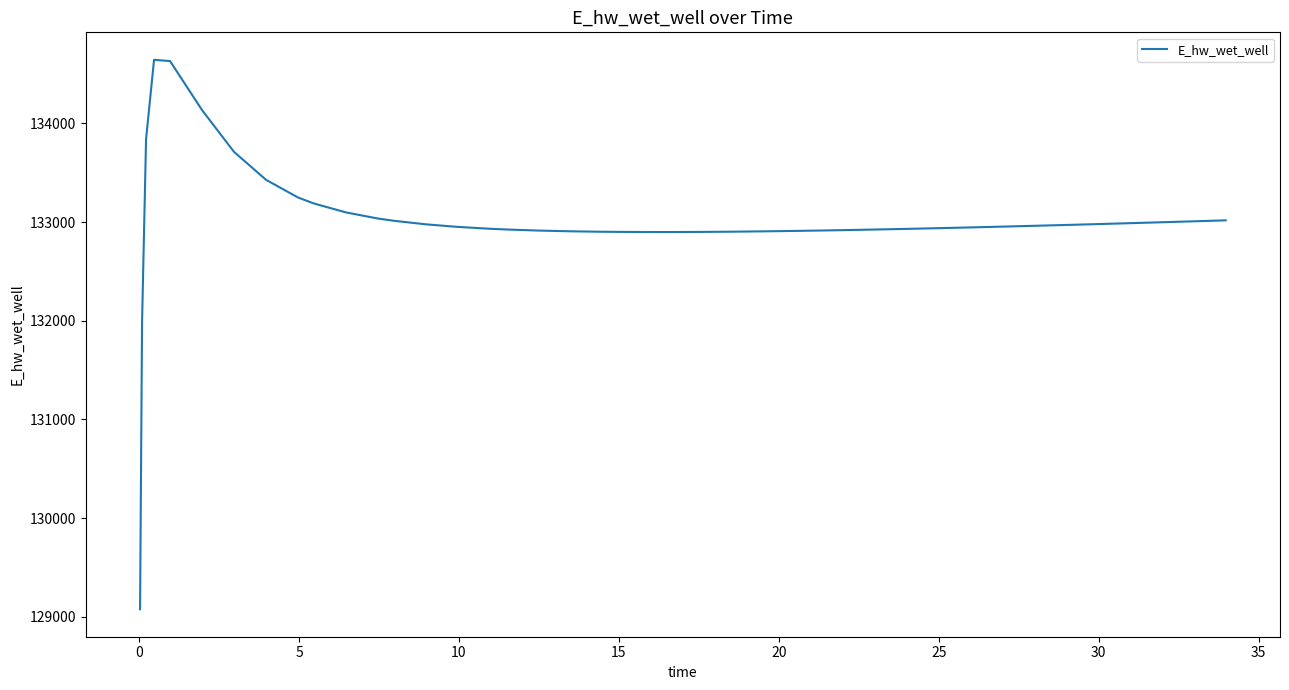

What is the sum of all values?

5320408.8